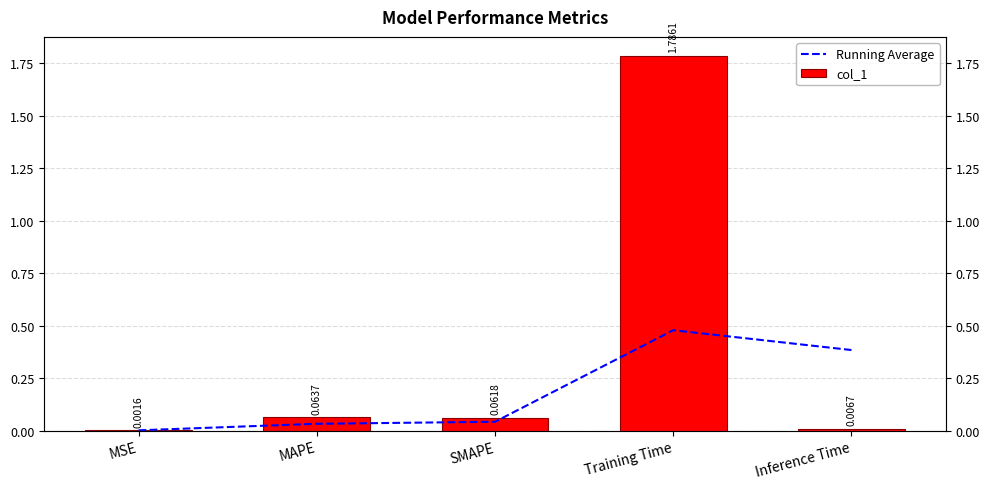

How many bars are there in total?

10